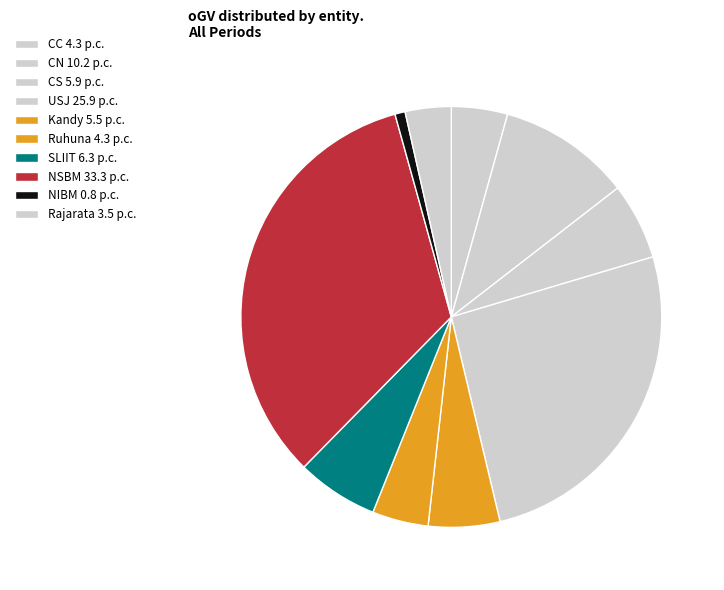

What percentage do CC and USJ together represent?

30.2%